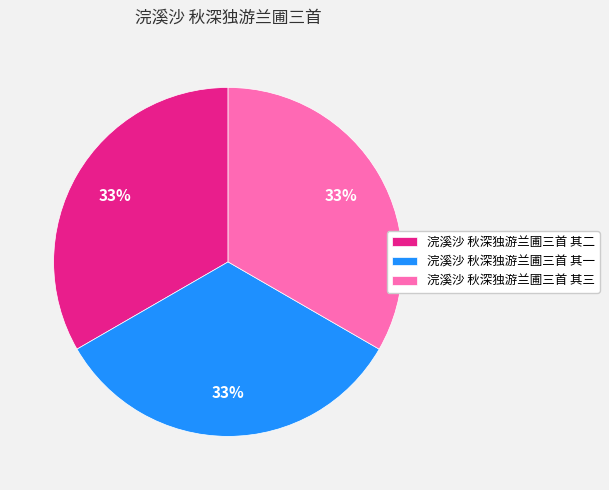

Do 浣溪沙 秋深独游兰圃三首 其一 and 浣溪沙 秋深独游兰圃三首 其二 together represent more than half of the pie?

Yes